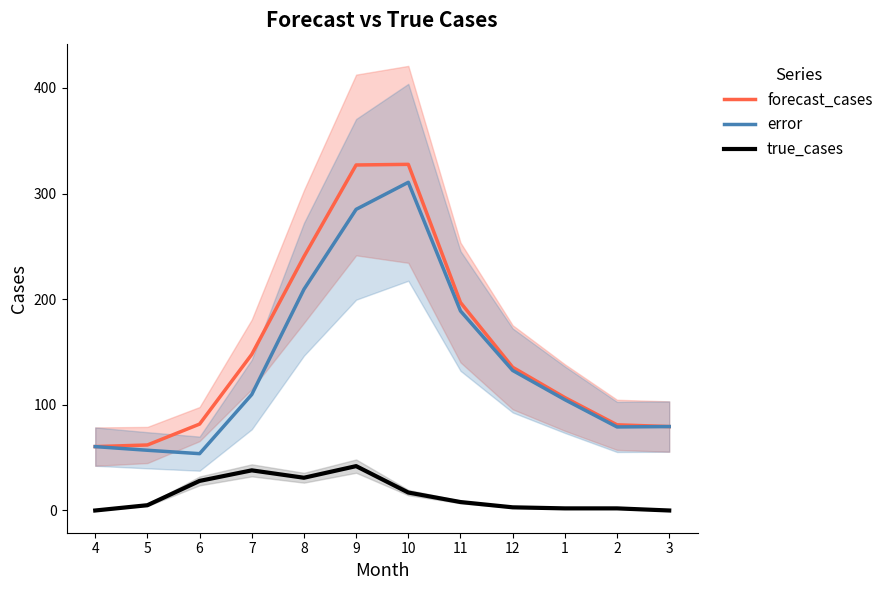

Between 2 and 9, which is larger?

9